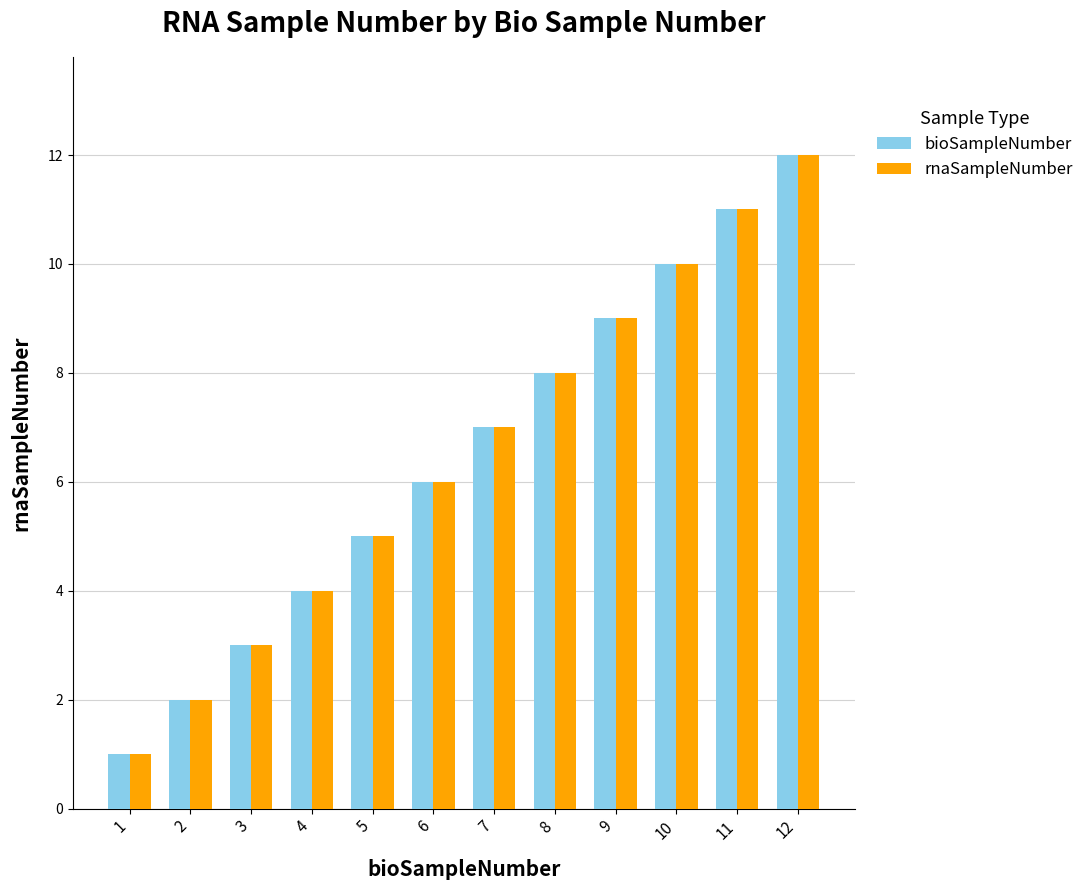

True or false: rnaSampleNumber has a value of 1 at 1.

True